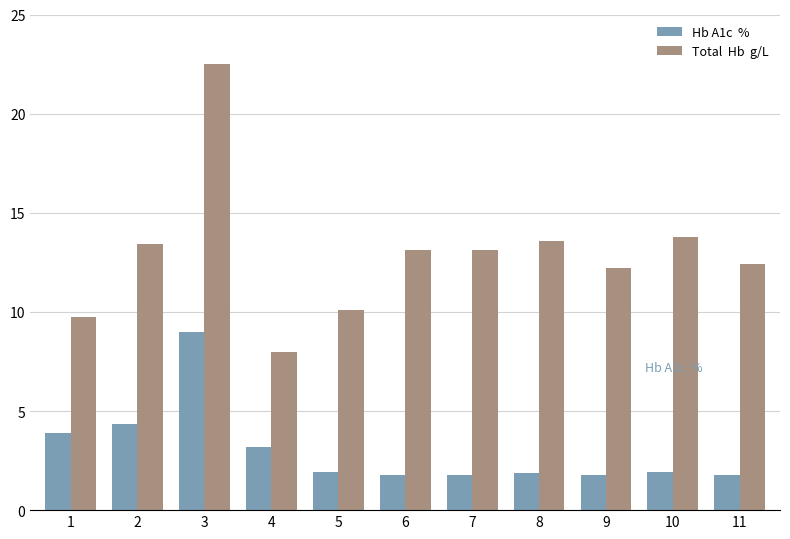

The value of Total  Hb  g/L at 7 is 13.1. True or false?

True